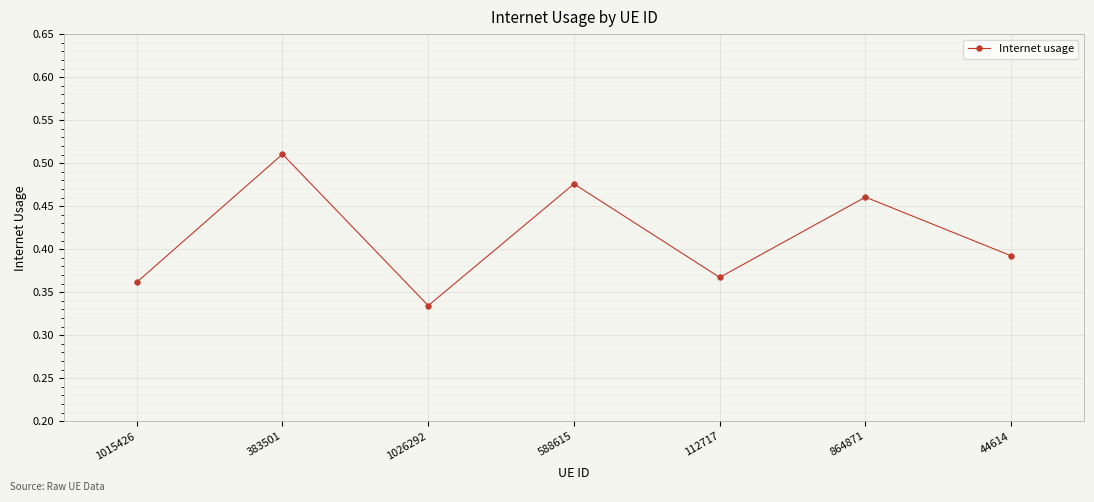

How many interior local peaks (higher than both neighbors) does the data have?

3